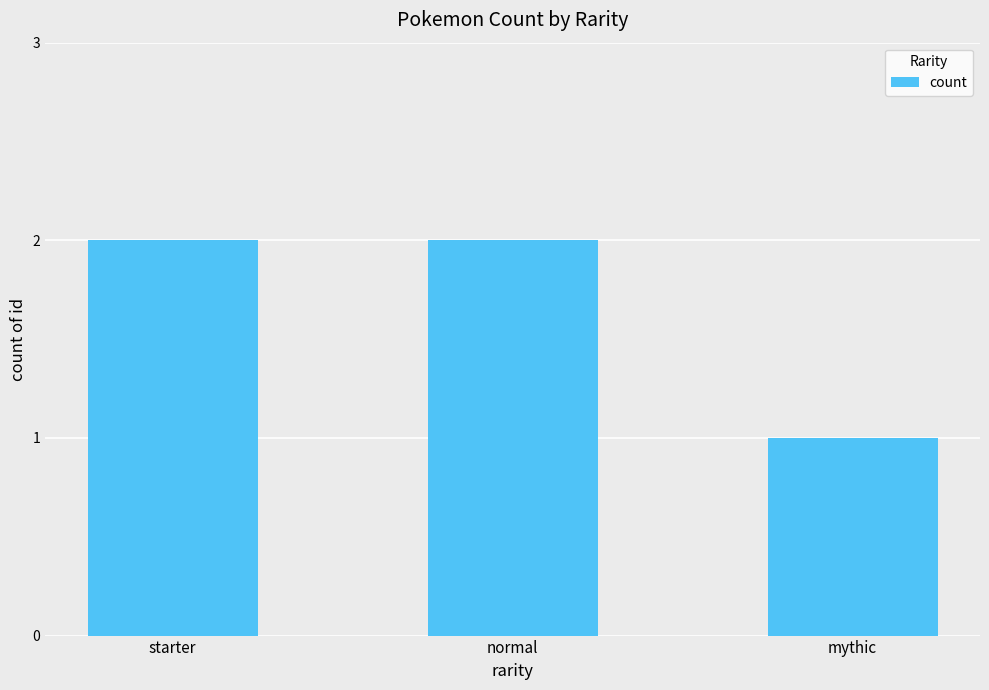

Where is the data nearest to the value 1?

mythic